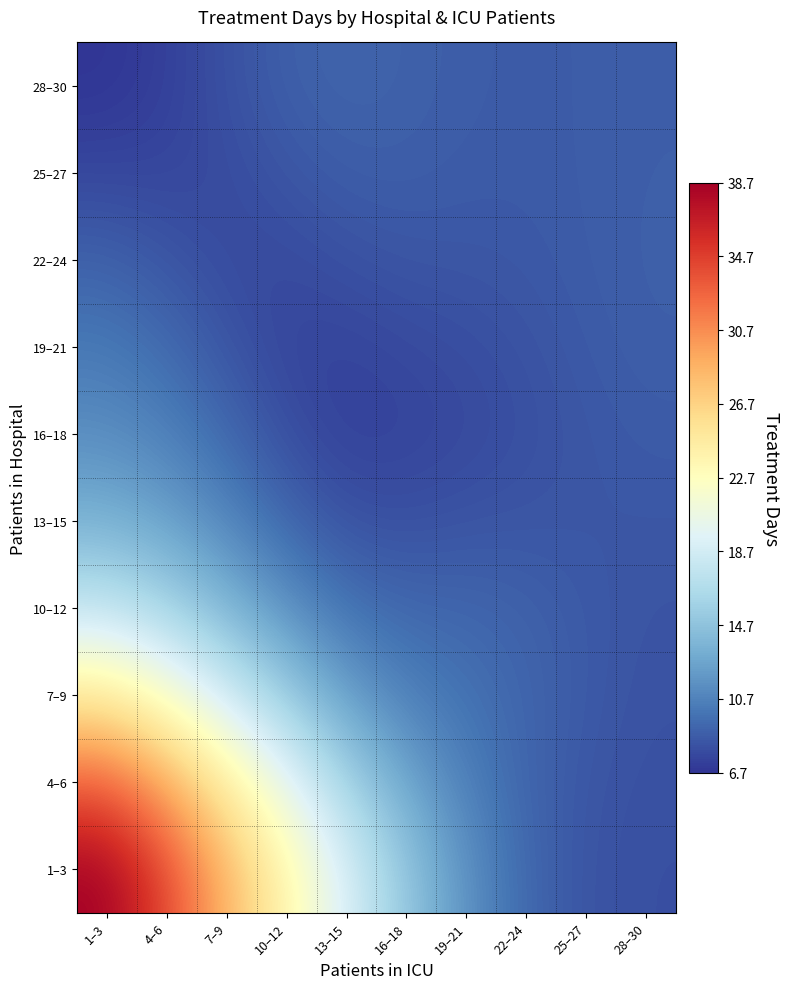

Between 28–30 and 1–3, which is larger?

1–3